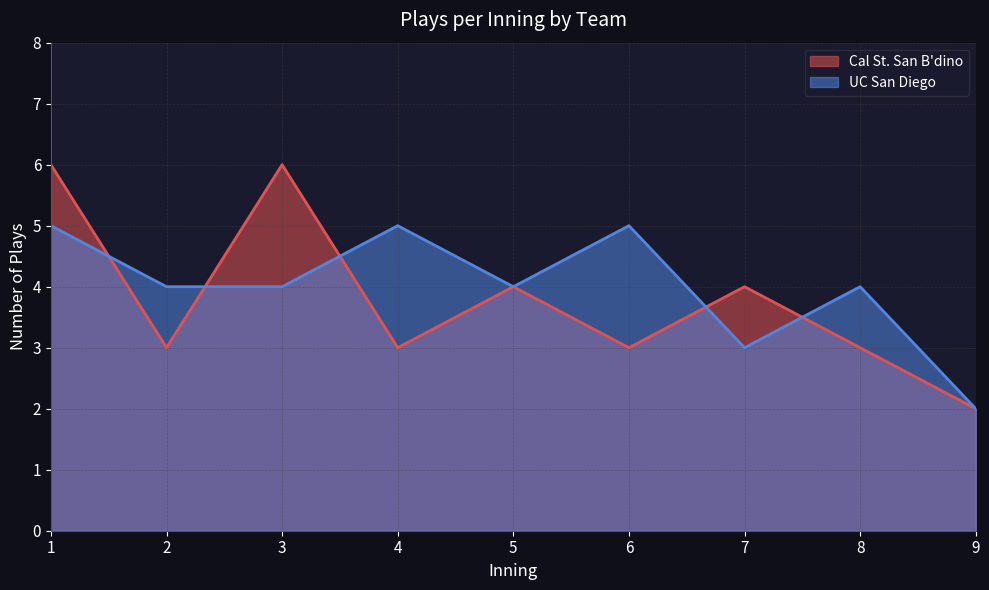

At which category does the chart reach its minimum across all series?

9